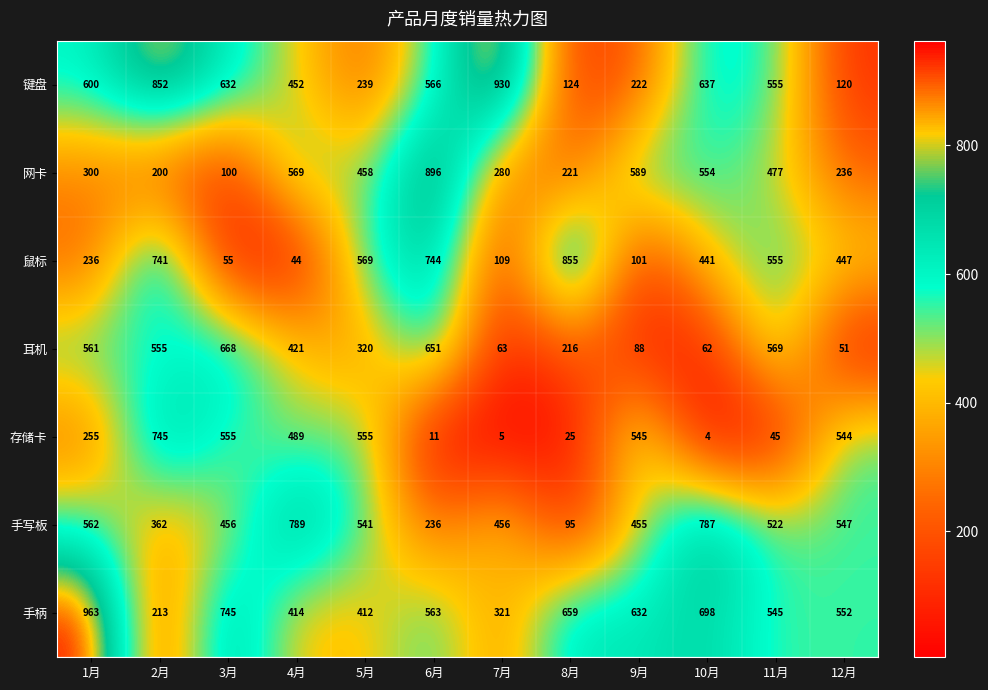

What is the minimum value shown in the chart?

4